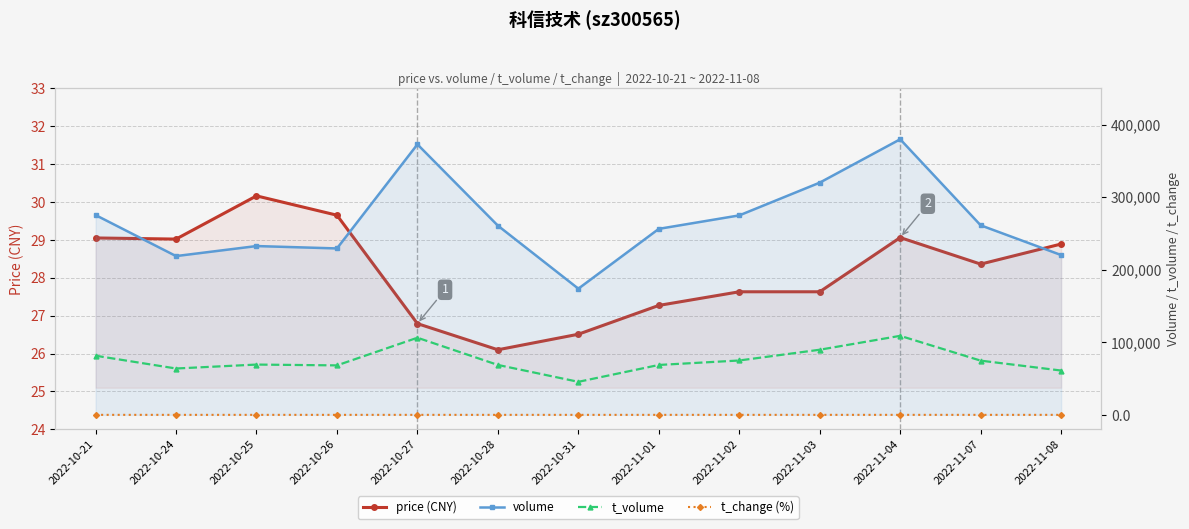

Which series changed the most between 2022-10-28 and 2022-11-08?

volume